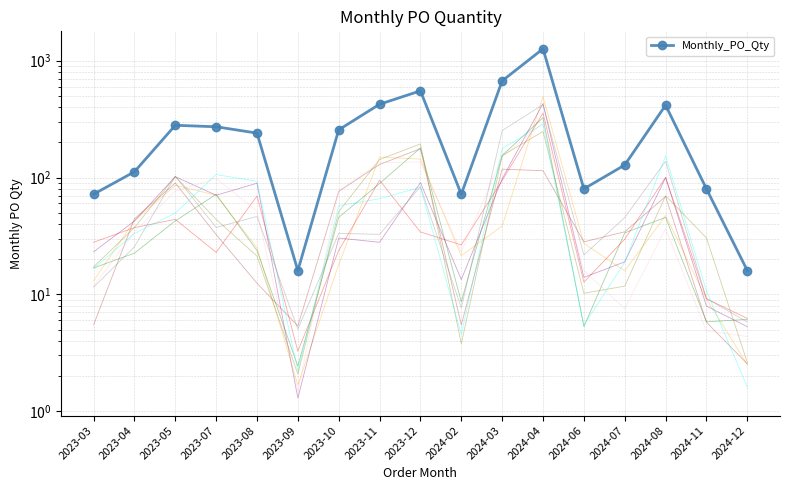

True or false: there are more than 1 points higher than both neighbors.

True